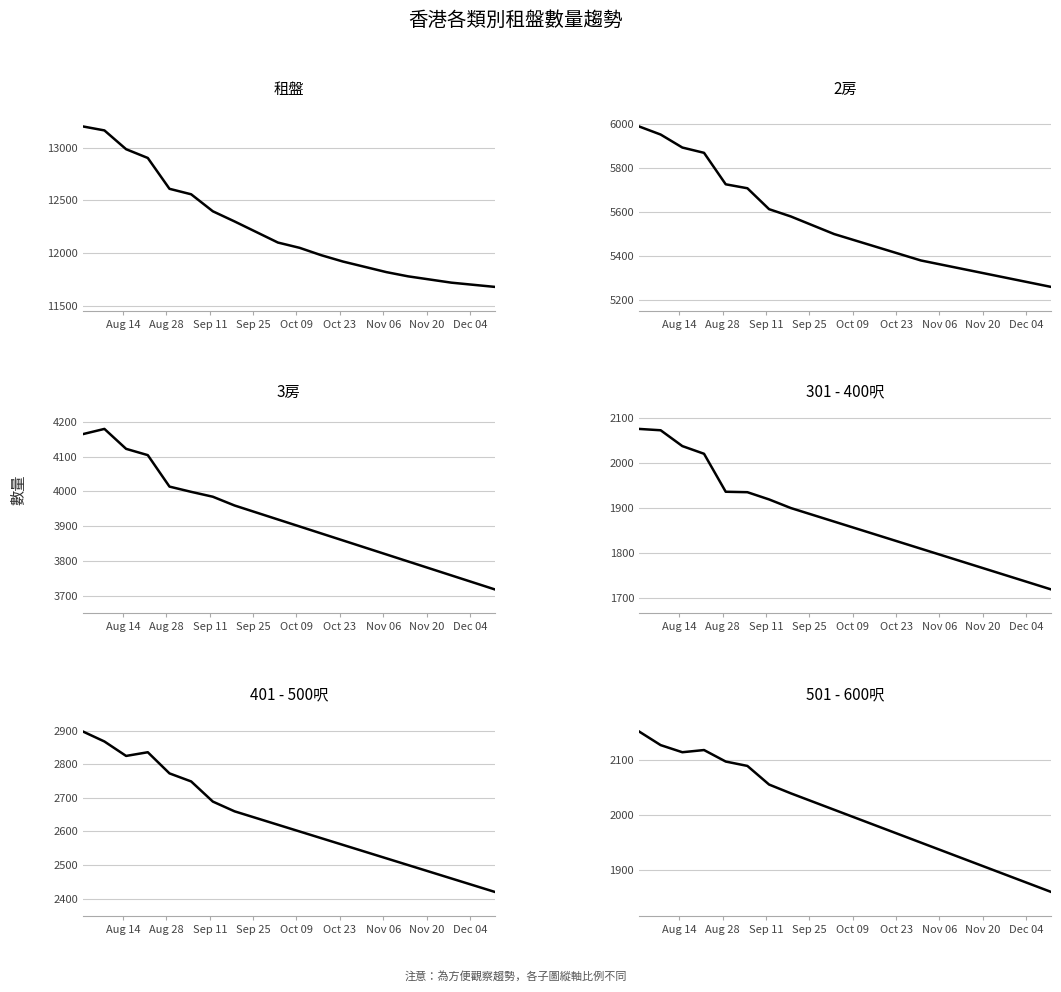

True or false: 2房 and 3房 intersect in this chart.

False